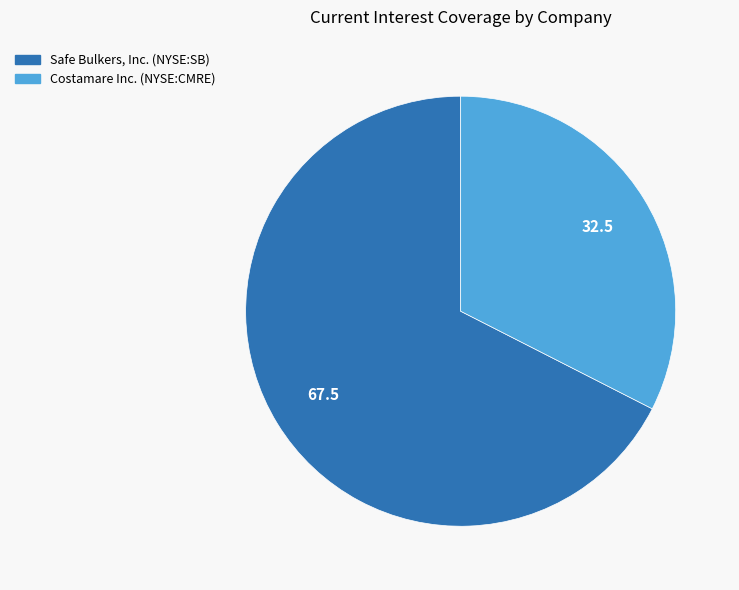

Rank the categories by value from lowest to highest.

Costamare Inc. (NYSE:CMRE), Safe Bulkers, Inc. (NYSE:SB)